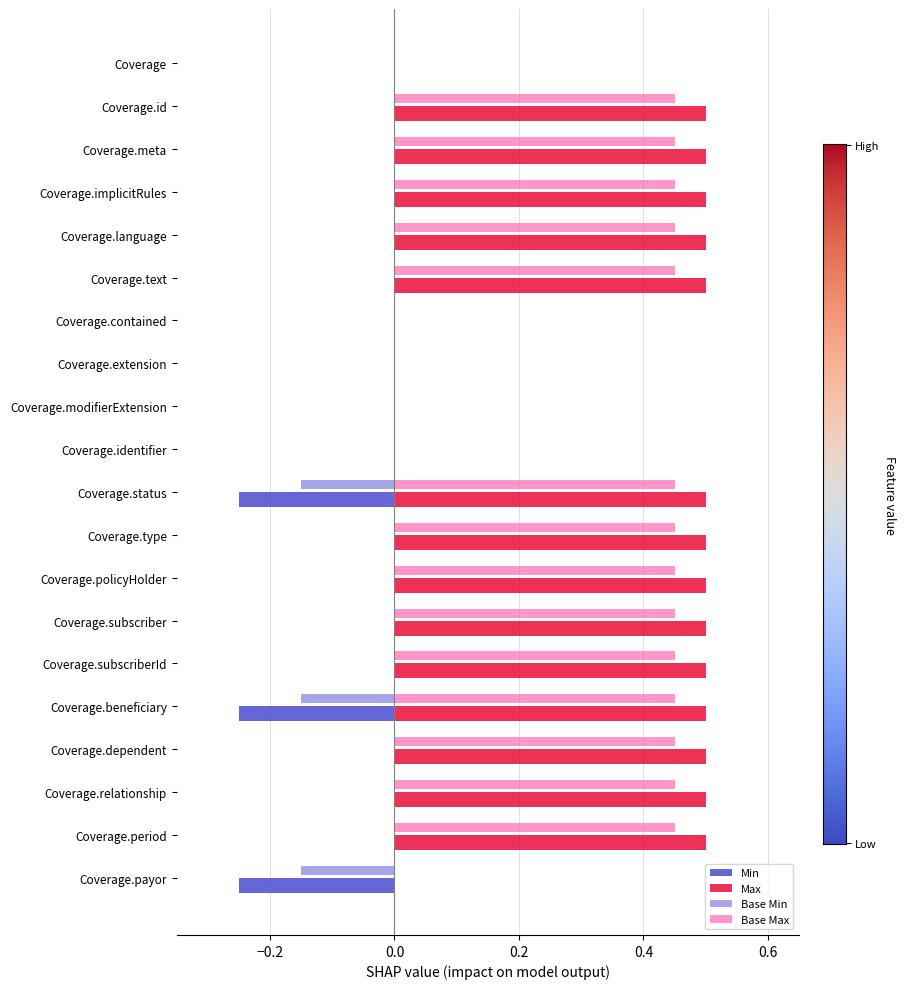

Is the value of Base Max at Coverage.type greater than the value of Max at Coverage.beneficiary?

No